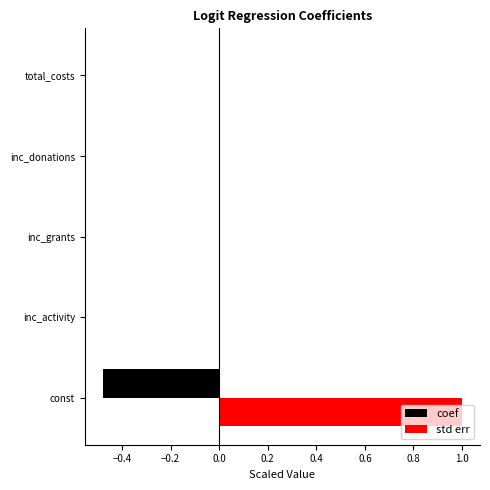

Is it true that coef equals -0.0 at total_costs?

True